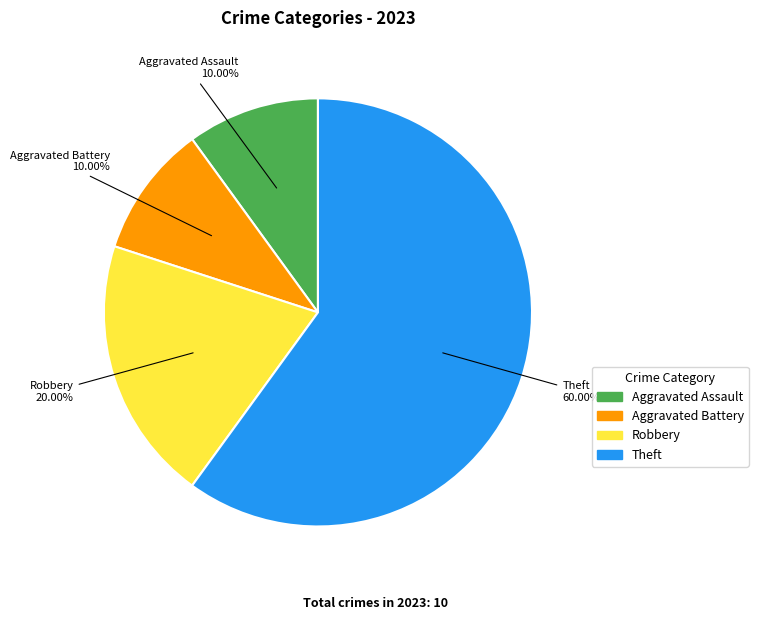

Does Aggravated Assault account for over 50% of the chart?

No